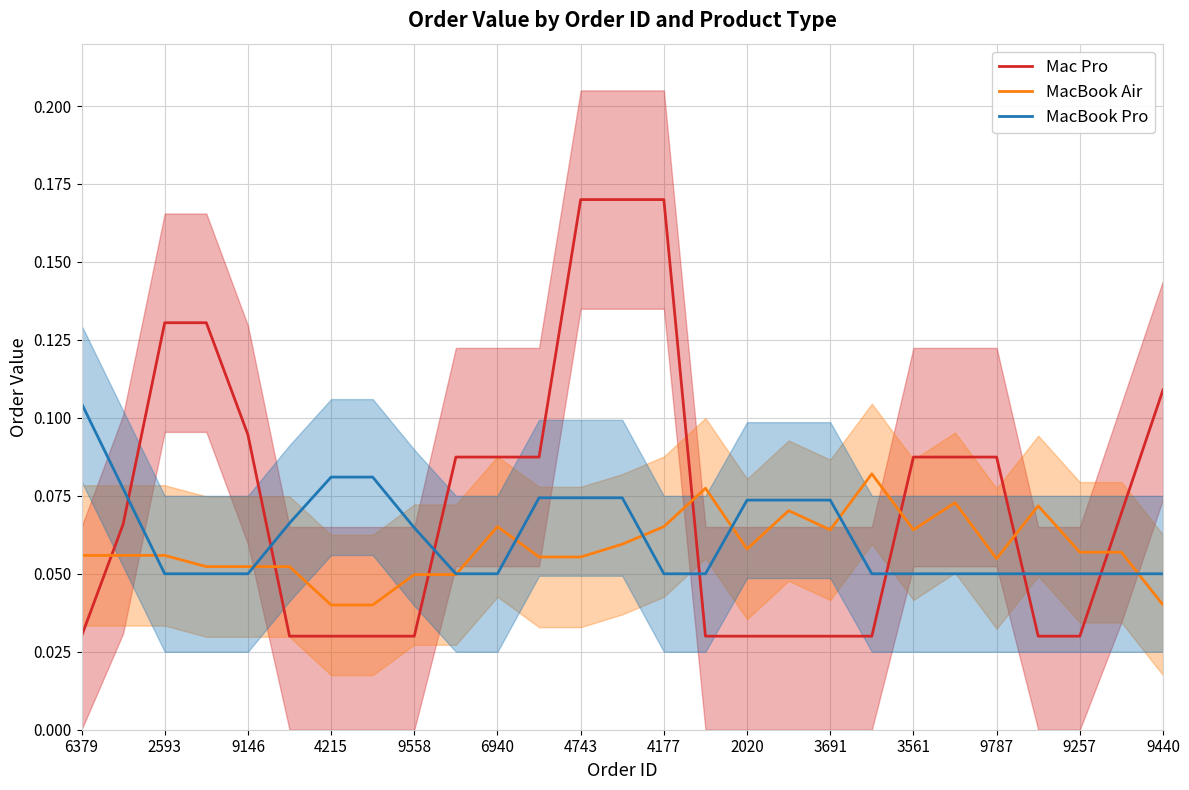

What is the sum of all MacBook Pro values?

1.7